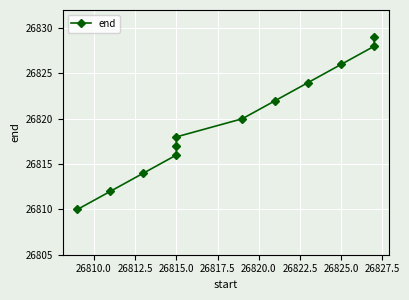

Is it true that the value at 26807.5 is 8837?

False